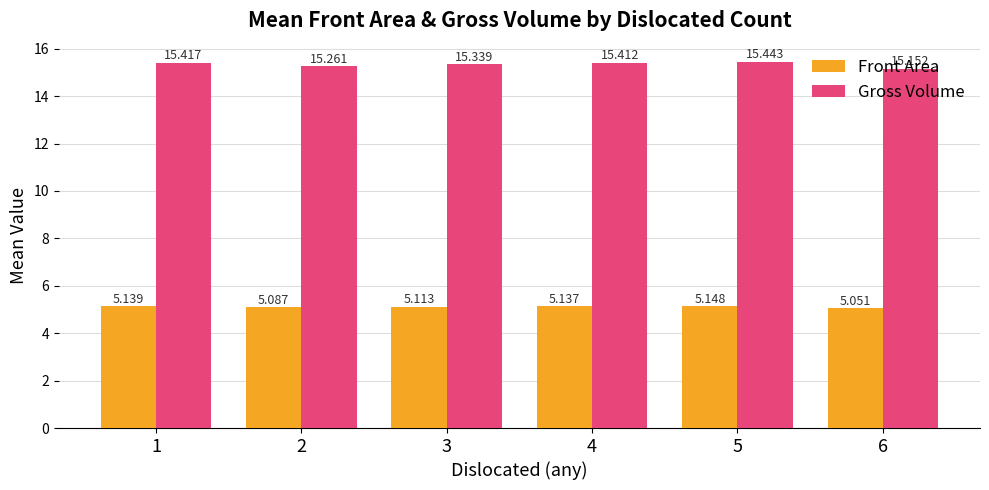

What is the value of the Gross Volume bar at the 1st from the left?

15.4